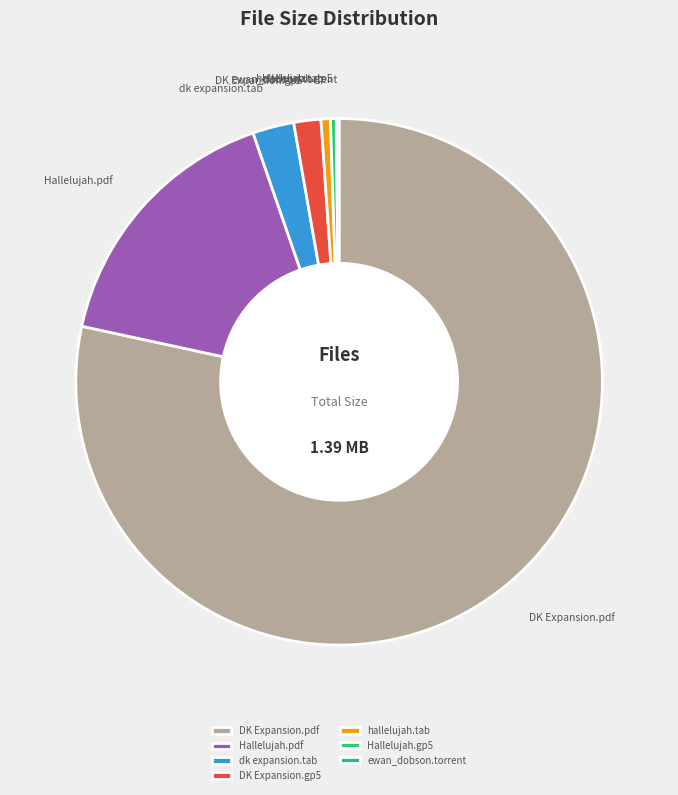

Is there any slice that represents more than half of the pie?

Yes